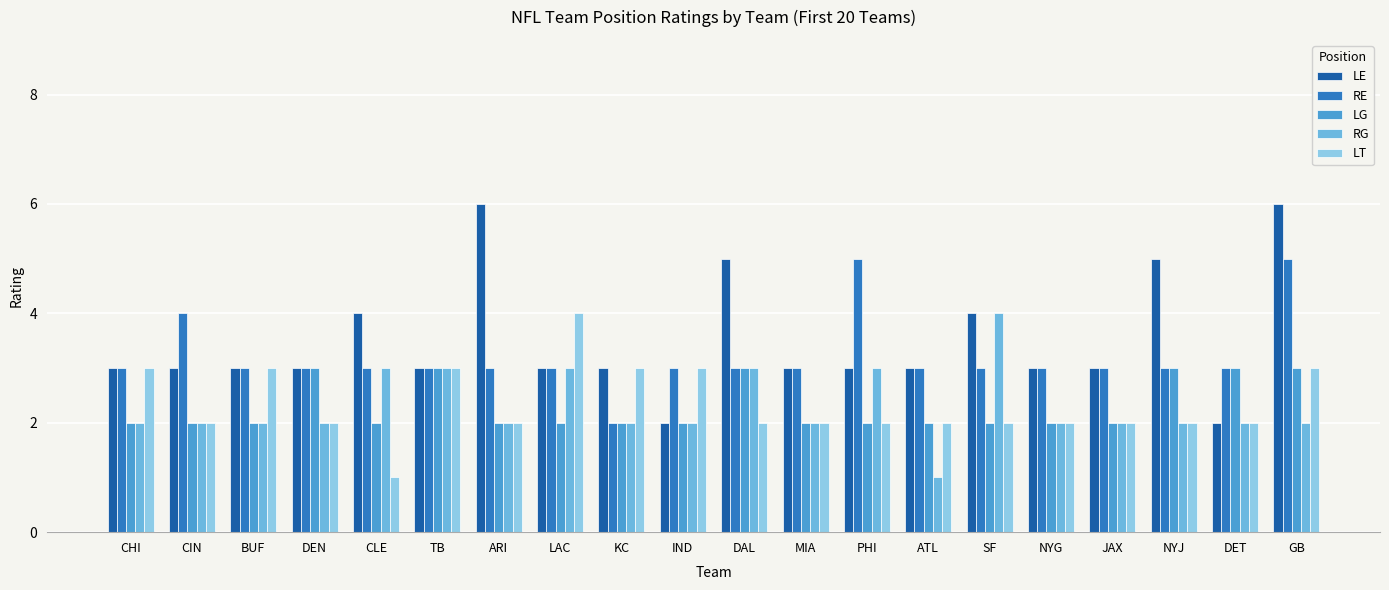

The value of LT at TB is 3. True or false?

True